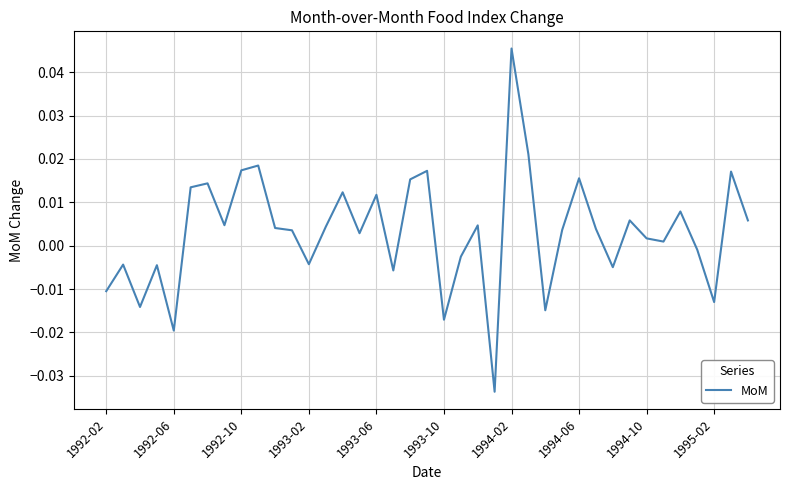

Which label corresponds to the largest value in the chart?

1994-02